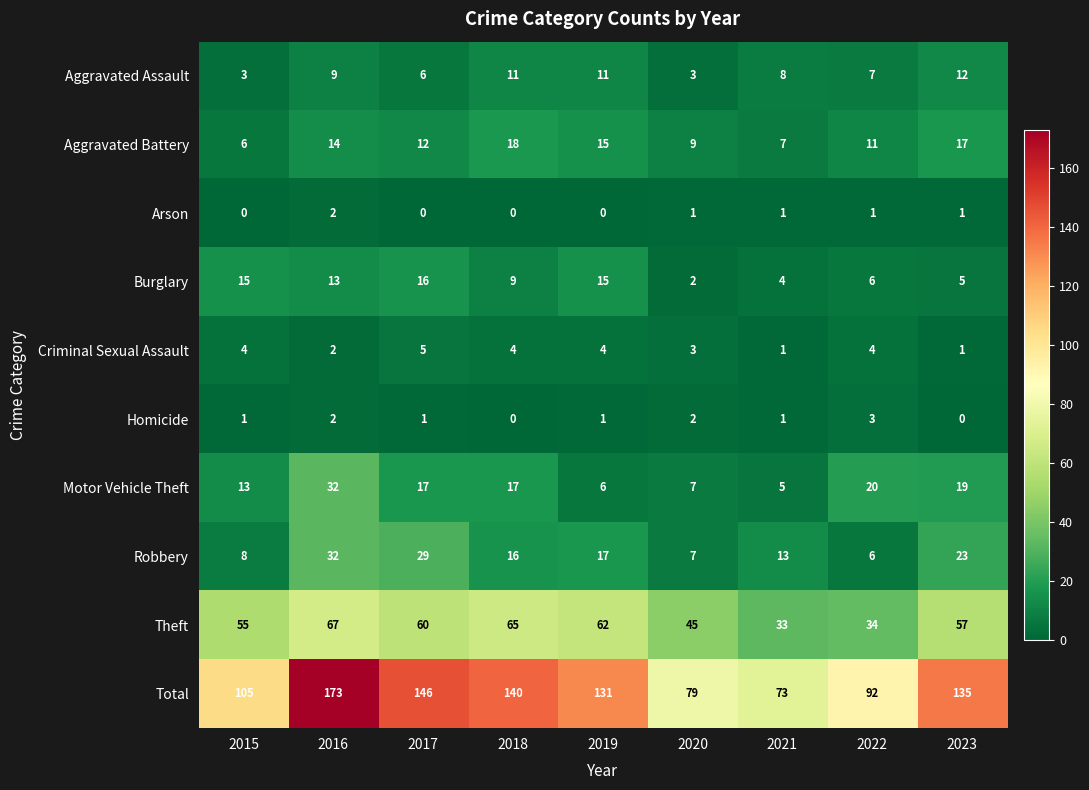

Which category has the highest value in the Homicide series?

2022